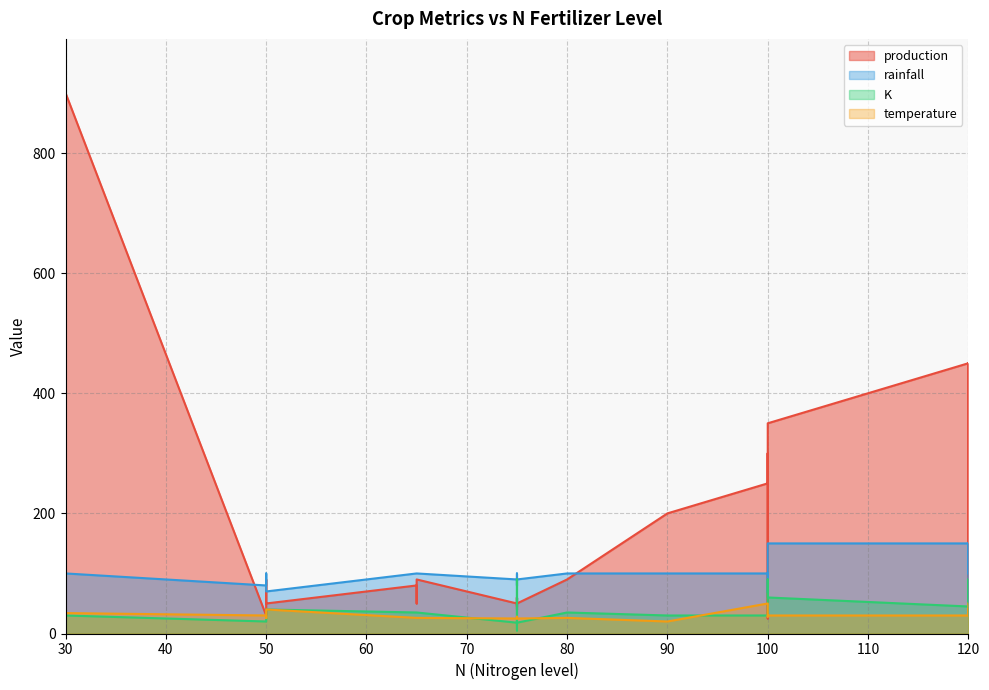

Is it true that rainfall equals 119 at 2?

False